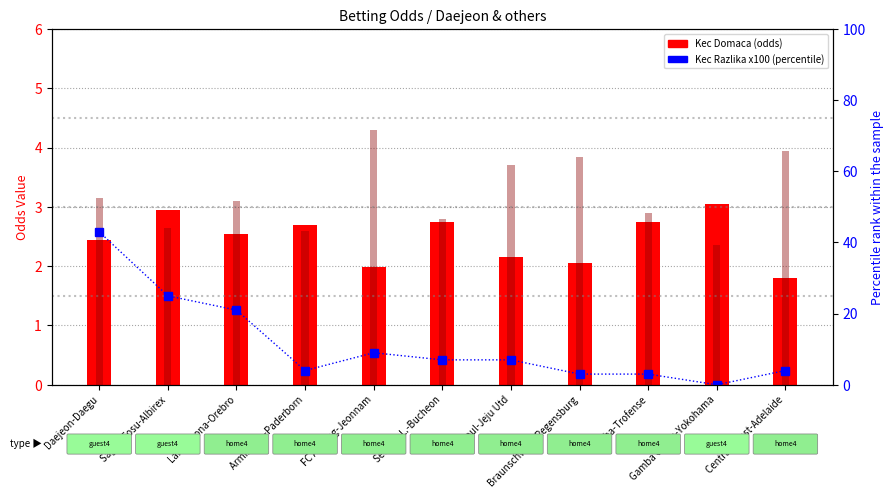

What is the average value of the Kec Razlika % series?

11.5